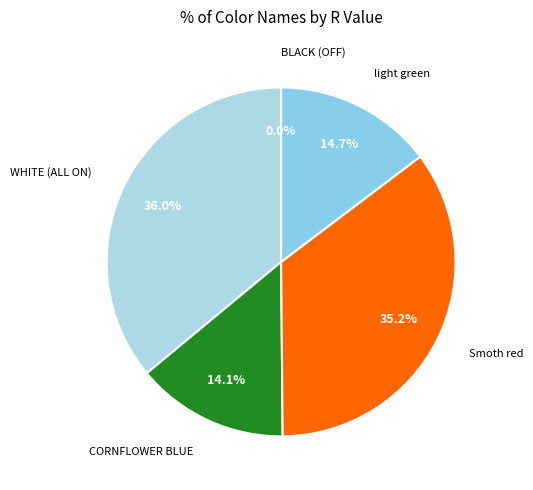

How much of the chart is everything except light green?

85.3%